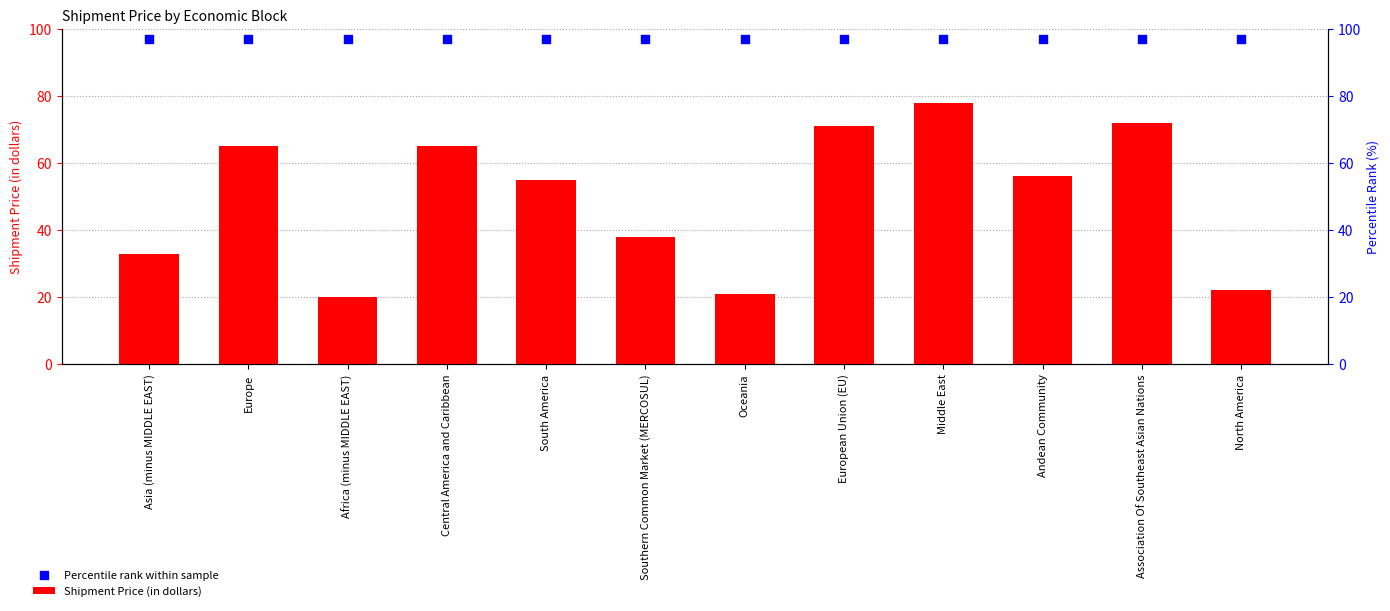

What is the total value across all series at Middle East?

175